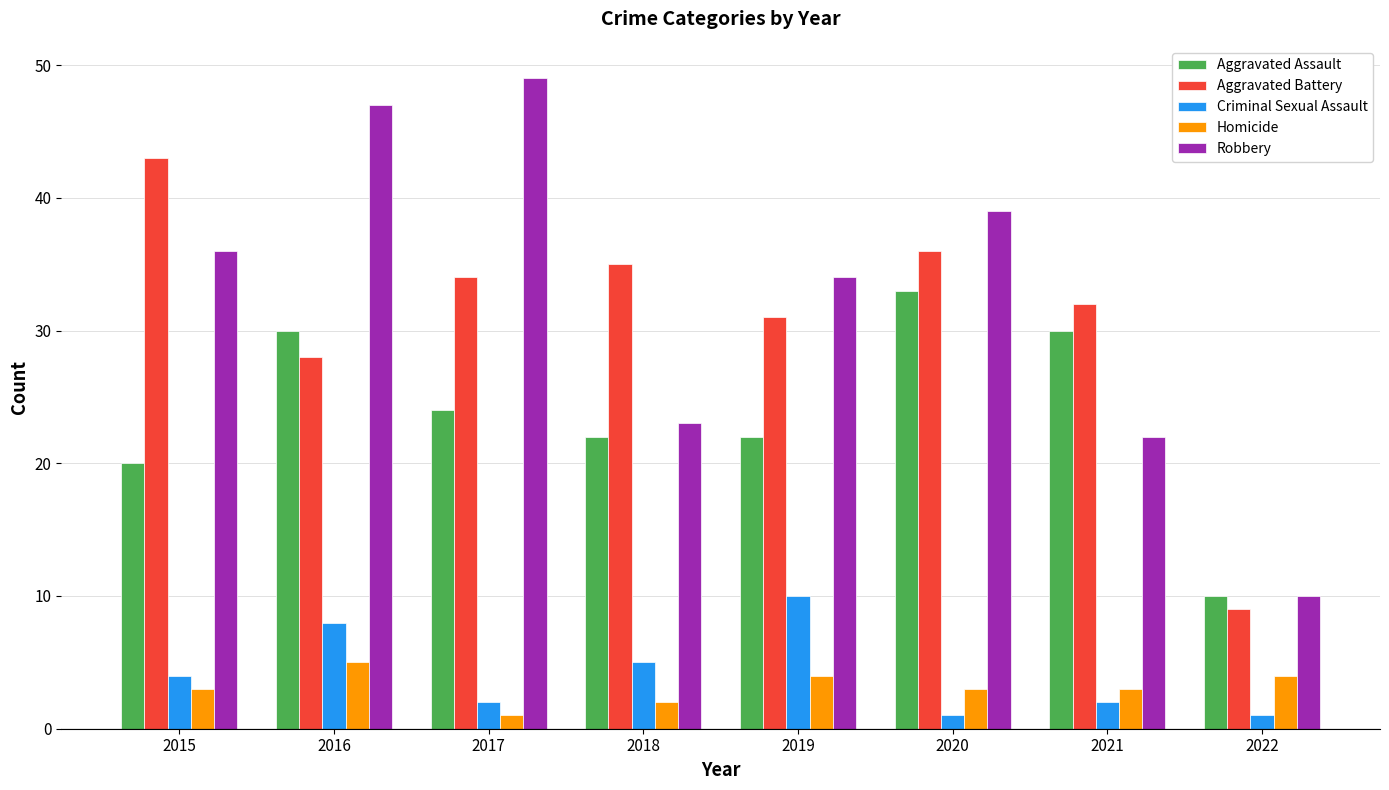

What is the difference between the second highest and minimum values in the Homicide series?

3